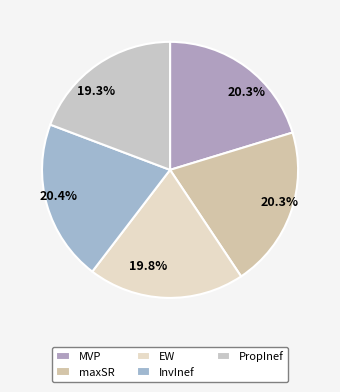

Is EW the majority of the pie?

No